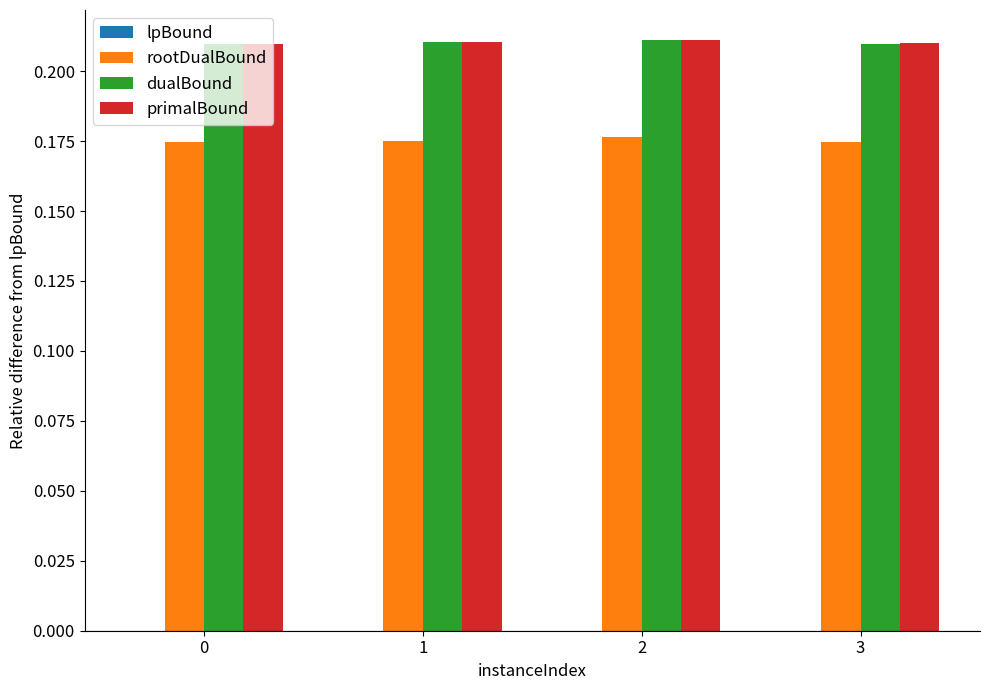

Is the value of primalBound at 3 greater than the value of rootDualBound at 0?

Yes